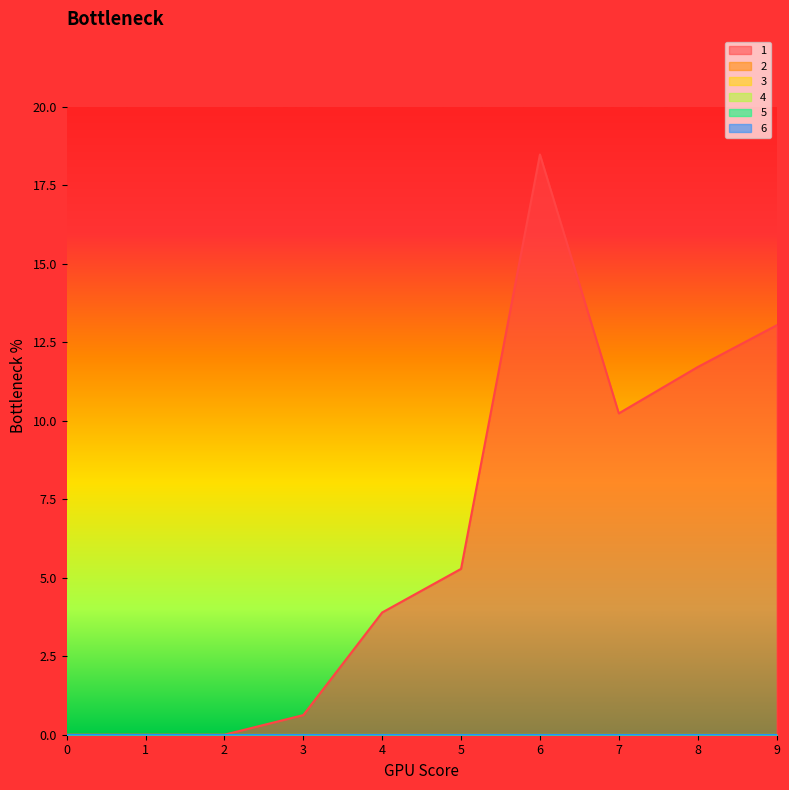

At 2, list the series in order from largest to smallest.

1, 2, 3, 4, 5, 6